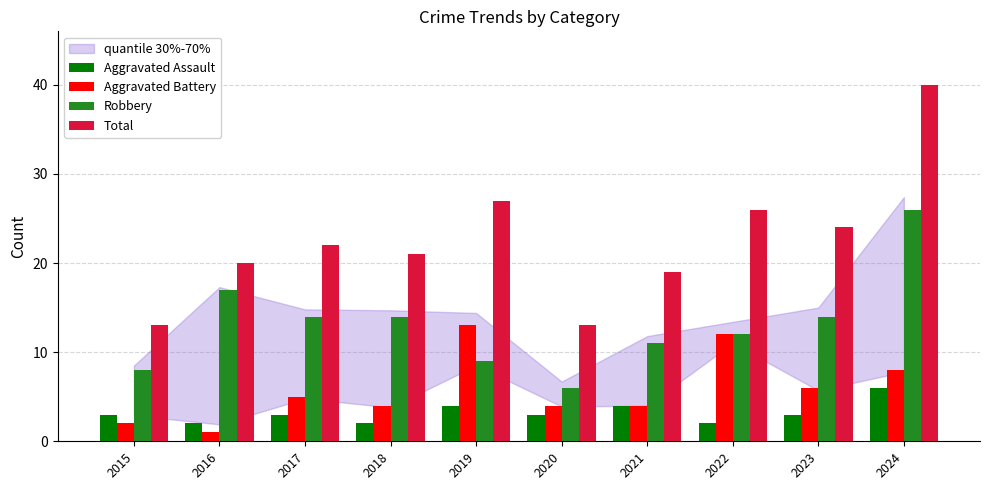

Rank the series at 2016 from lowest to highest value.

Aggravated Battery, Aggravated Assault, Robbery, Total